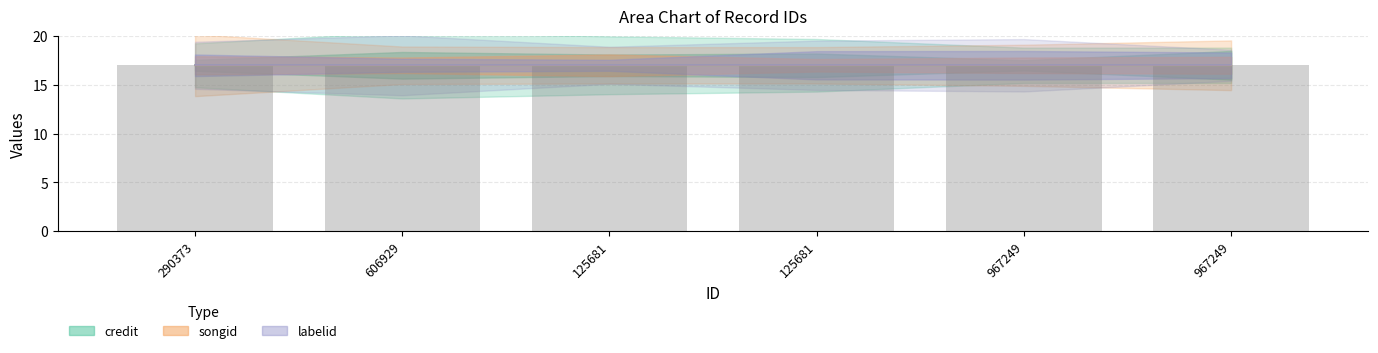

True or false: credit has a value of 25.2 at 967249.

False